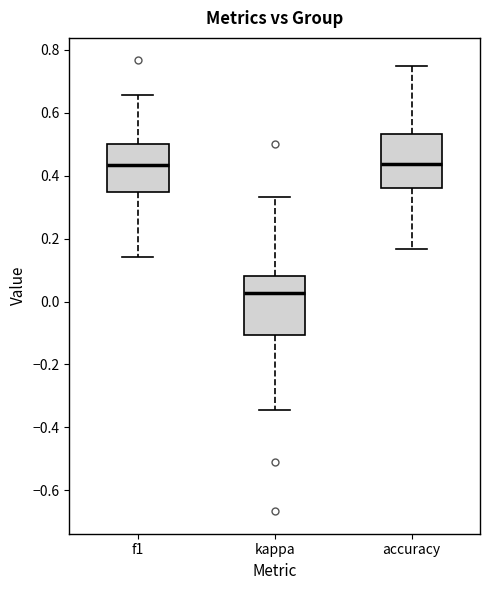

Reading left to right, transcribe this box plot: for each box, give where its median line is, the range the box spans, and where its two whiskers end, as read against the y-axis. The values are not printed on the chart, so give them approximately, as read against the axis.

f1: median 0.44, box 0.34 to 0.50, whiskers 0.14 to 0.66
kappa: median 0.02, box -0.10 to 0.08, whiskers -0.34 to 0.34
accuracy: median 0.44, box 0.36 to 0.54, whiskers 0.16 to 0.76